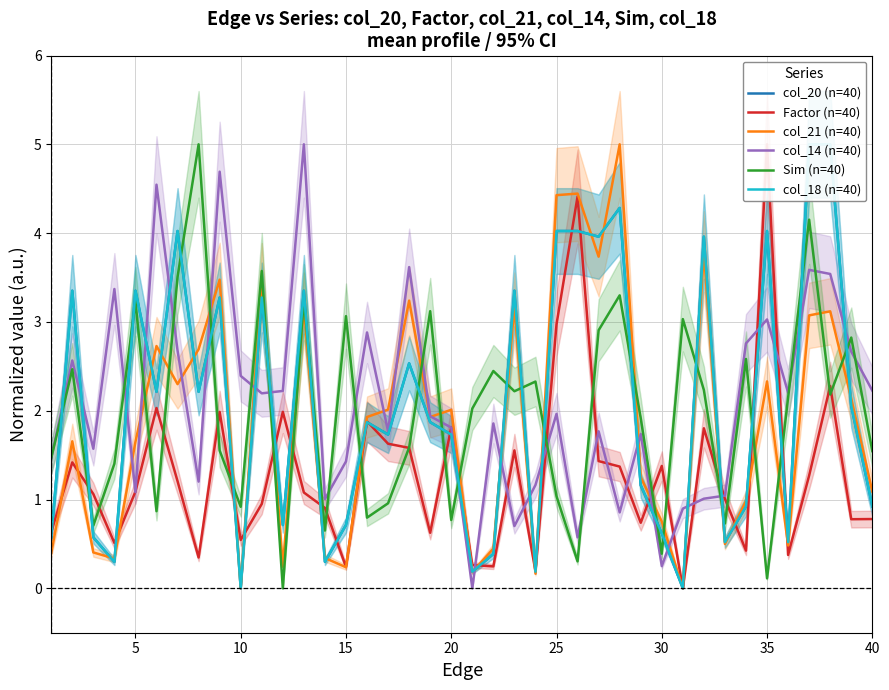

How many values in the col_18 (n=40) series exceed 1?

24